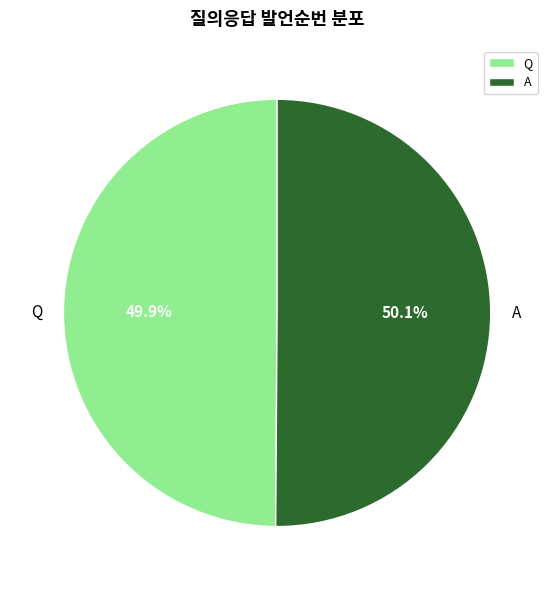

Combined, do Q and A account for over 50%?

Yes